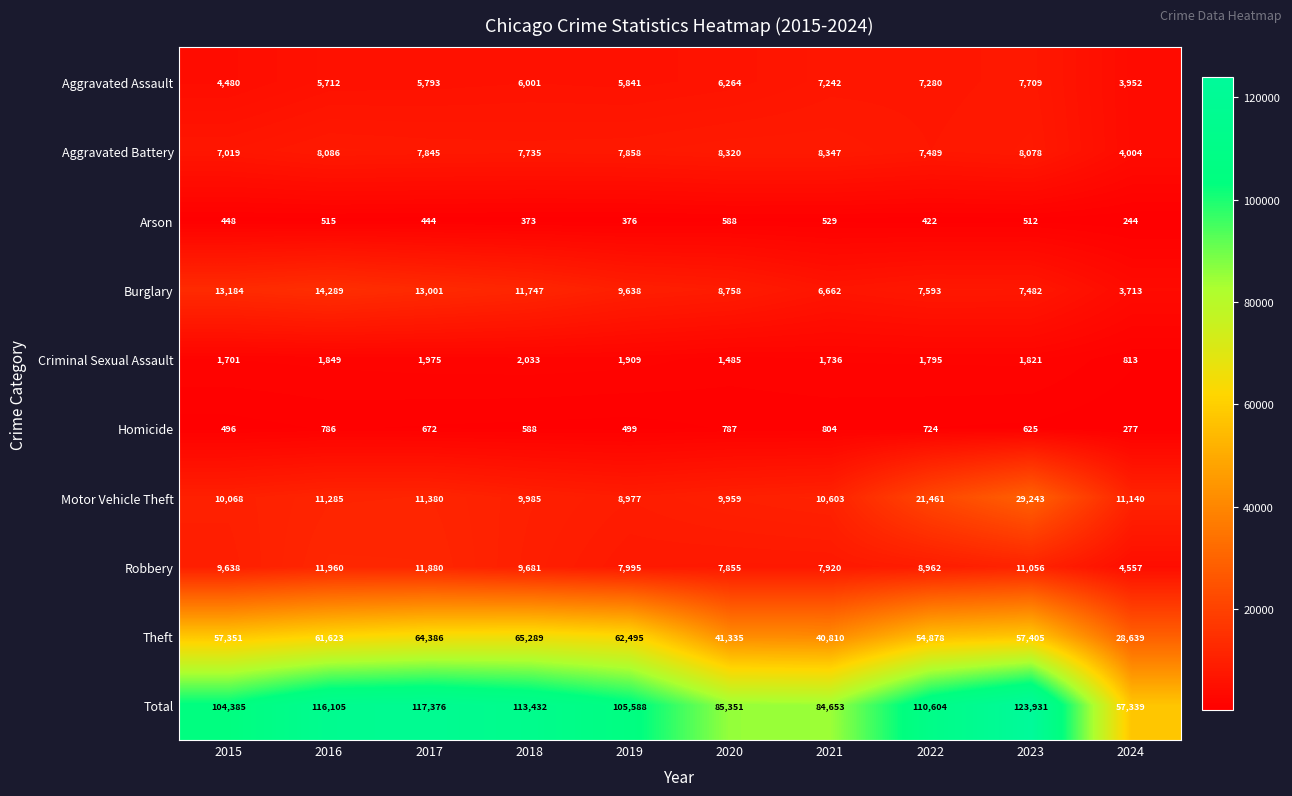

How many values in the Theft series are below 57405?

5